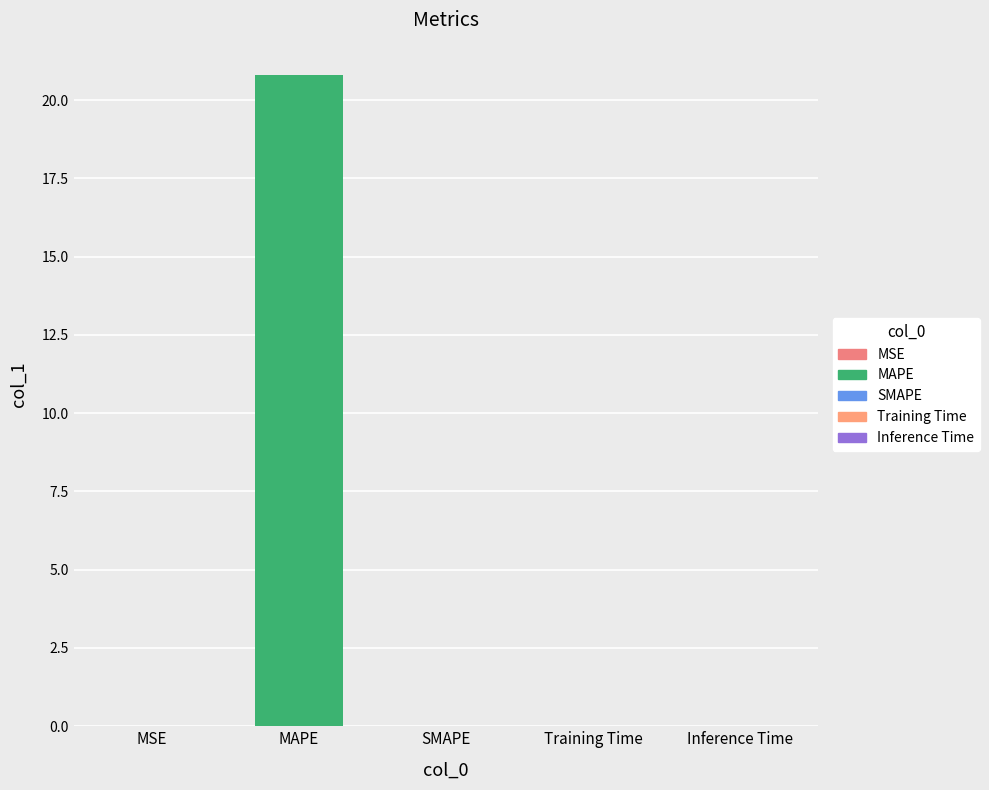

What position from the left is Training Time?

4